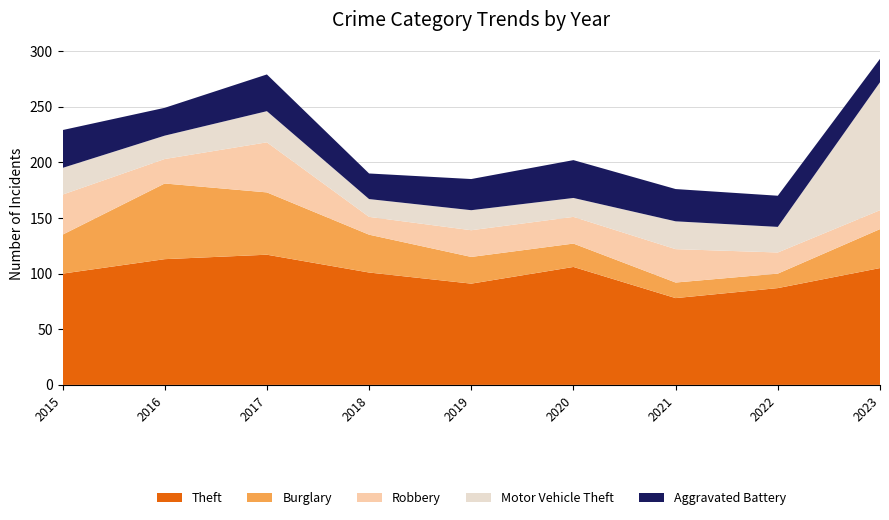

Reading right to left, what are all the values shown in this chart?

Theft: 2023=105	2022=87	2021=78	2020=106	2019=91	2018=101	2017=117	2016=113	2015=100
Burglary: 2023=35	2022=13	2021=14	2020=21	2019=24	2018=34	2017=56	2016=68	2015=35
Robbery: 2023=17	2022=19	2021=30	2020=24	2019=24	2018=16	2017=45	2016=22	2015=36
Motor Vehicle Theft: 2023=115	2022=23	2021=25	2020=17	2019=18	2018=16	2017=28	2016=21	2015=24
Aggravated Battery: 2023=21	2022=28	2021=29	2020=34	2019=28	2018=23	2017=33	2016=25	2015=34